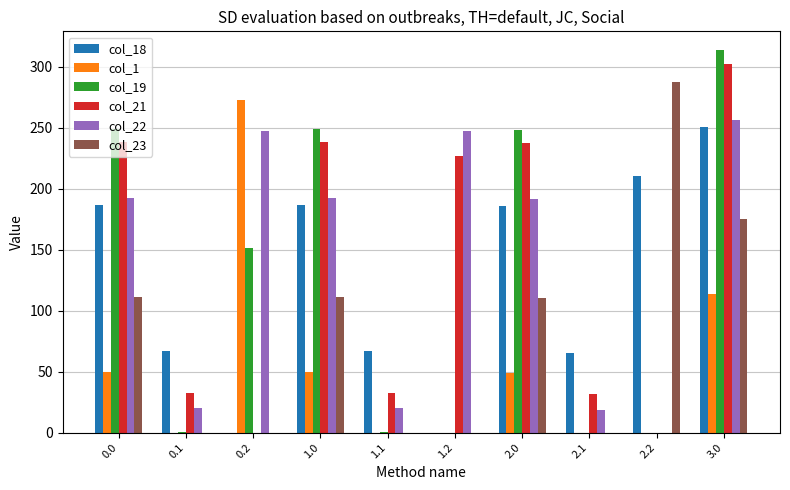

How many values in the col_18 series exceed 185?

5